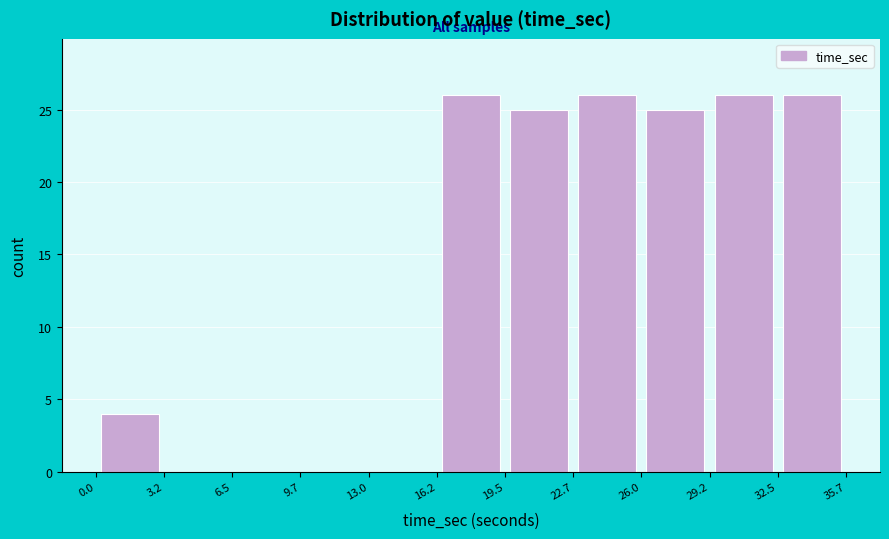

Reading left to right, transcribe this chart: for each bar, give the range it covers on the x-axis and its height. The values are not printed on the chart, so give them approximately, as read against the axis.

0.0 to 3.2: 4
3.2 to 6.5: 0
6.5 to 9.7: 0
9.7 to 13.0: 0
13.0 to 16.2: 0
16.2 to 19.5: 26
19.5 to 22.7: 25
22.7 to 26.0: 26
26.0 to 29.2: 25
29.2 to 32.5: 26
32.5 to 35.7: 26